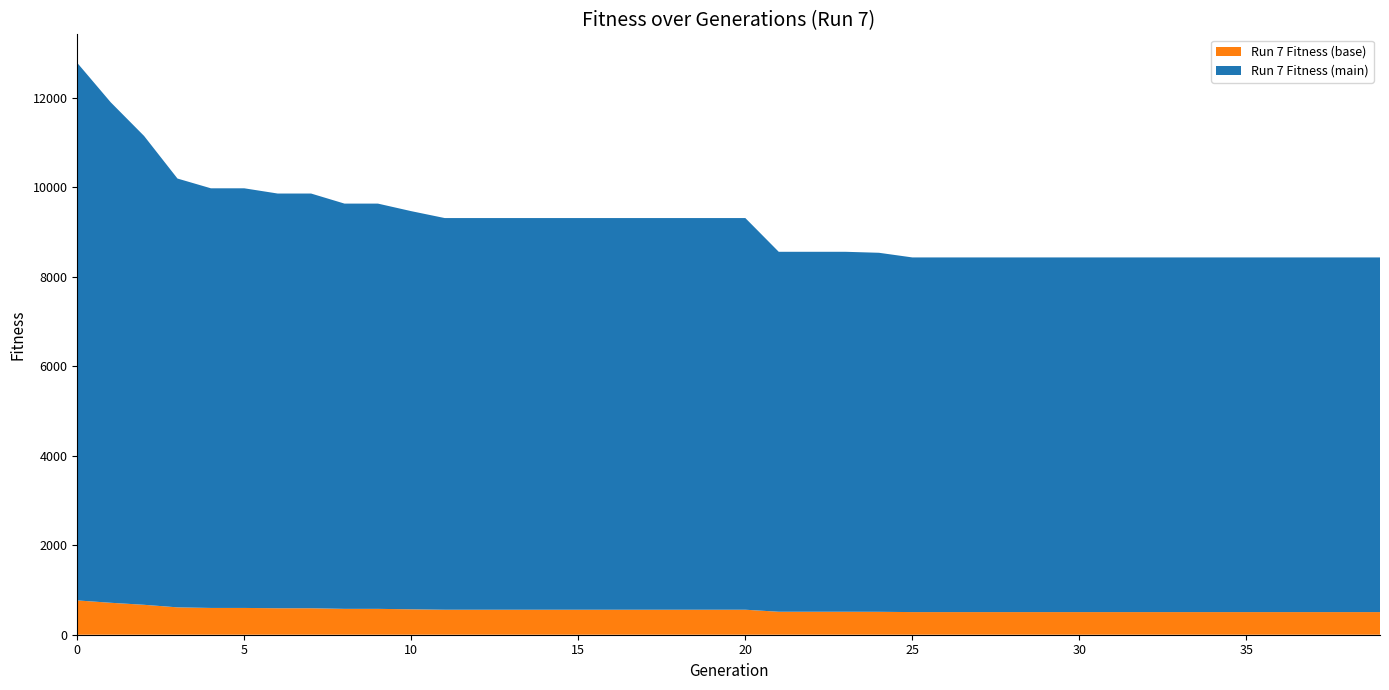

Reading left to right, extract all data points from this chart.

12779	11900	11147	10195	9977	9977	9860	9860	9635	9635	9466	9312	9312	9312	9312	9312	9312	9312	9312	9312	9312	8558	8558	8558	8536	8432	8432	8432	8432	8432	8432	8432	8432	8432	8432	8432	8432	8432	8432	8432